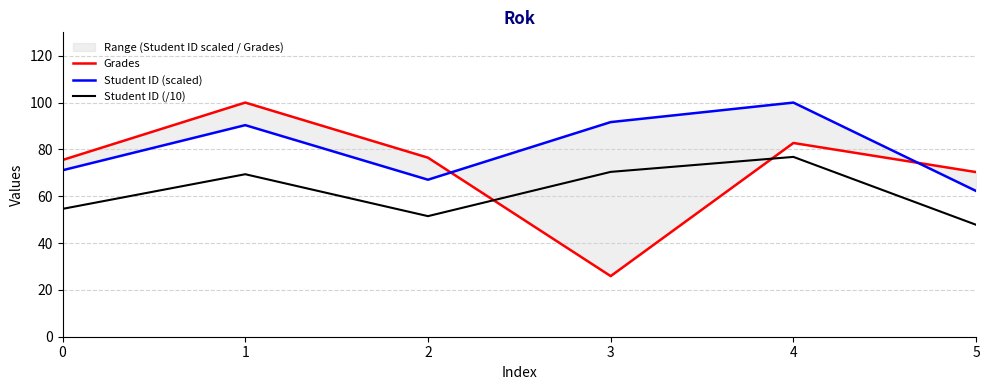

At which label does Grades reach its peak?

1